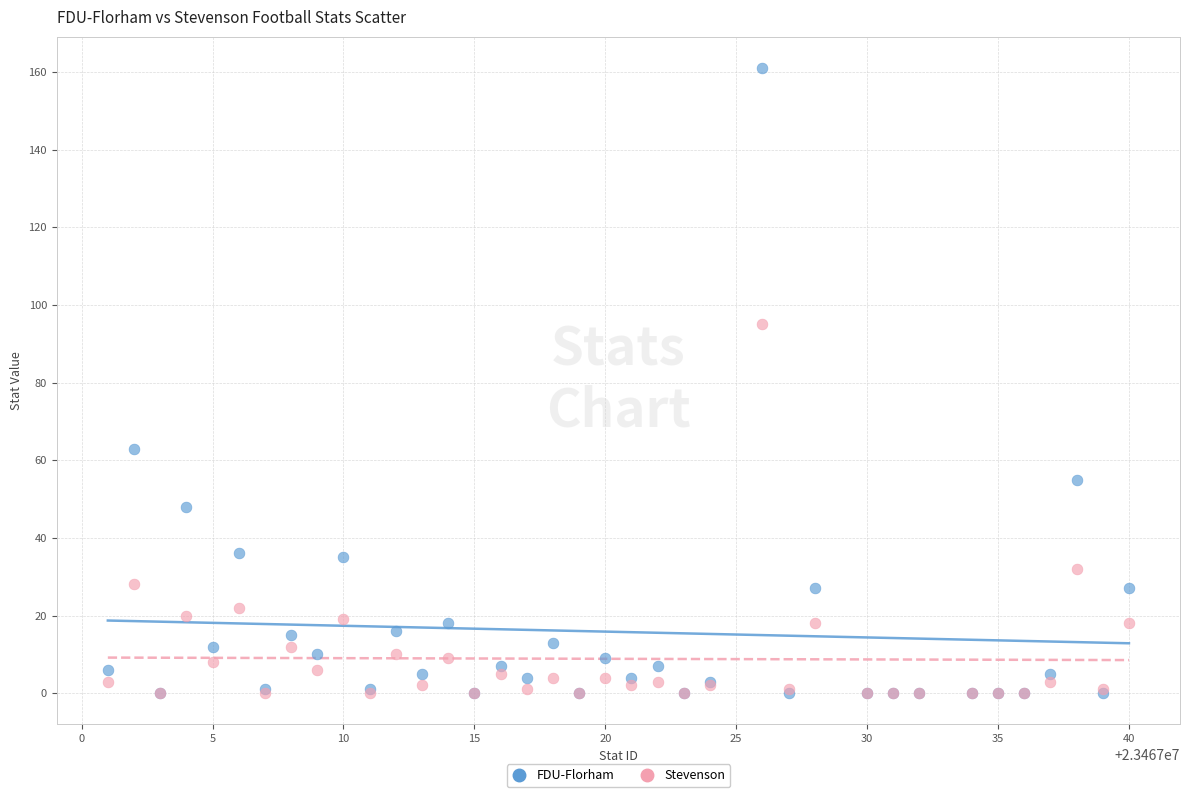

Which series has the largest Y range (max minus min)?

FDU-Florham